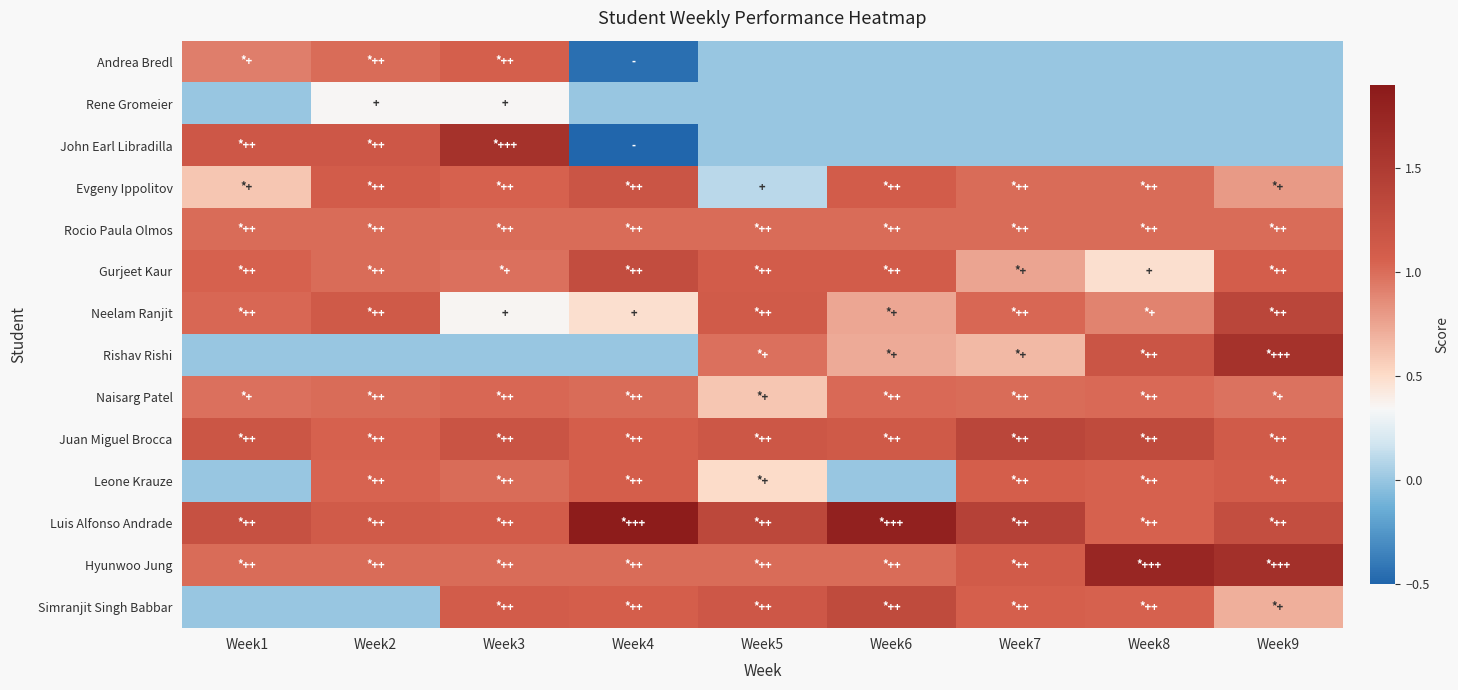

Which has a higher value, Week9 or Week5?

Week9